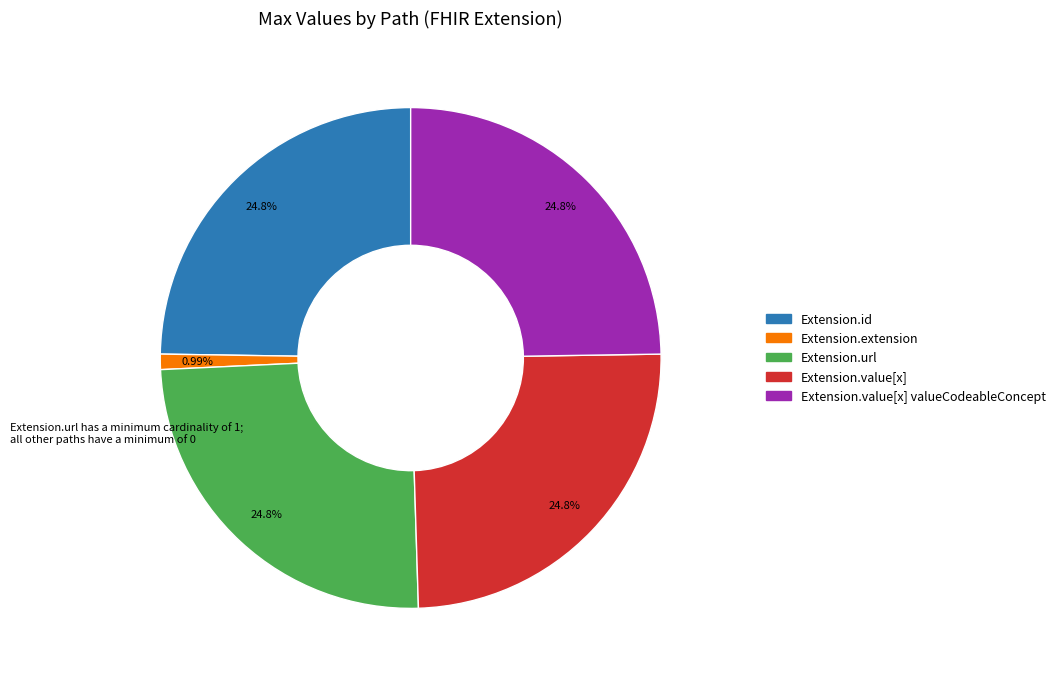

Is there any slice that represents more than half of the pie?

No